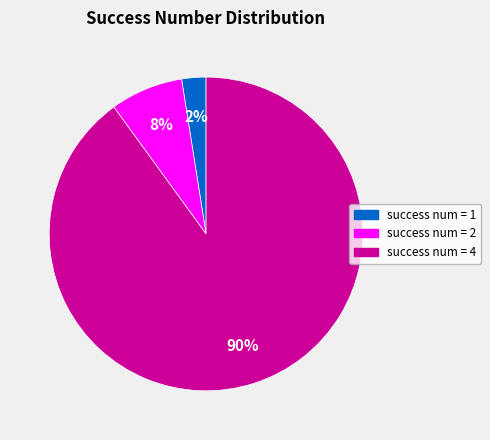

To the nearest percent, what is the average slice percentage?

33%